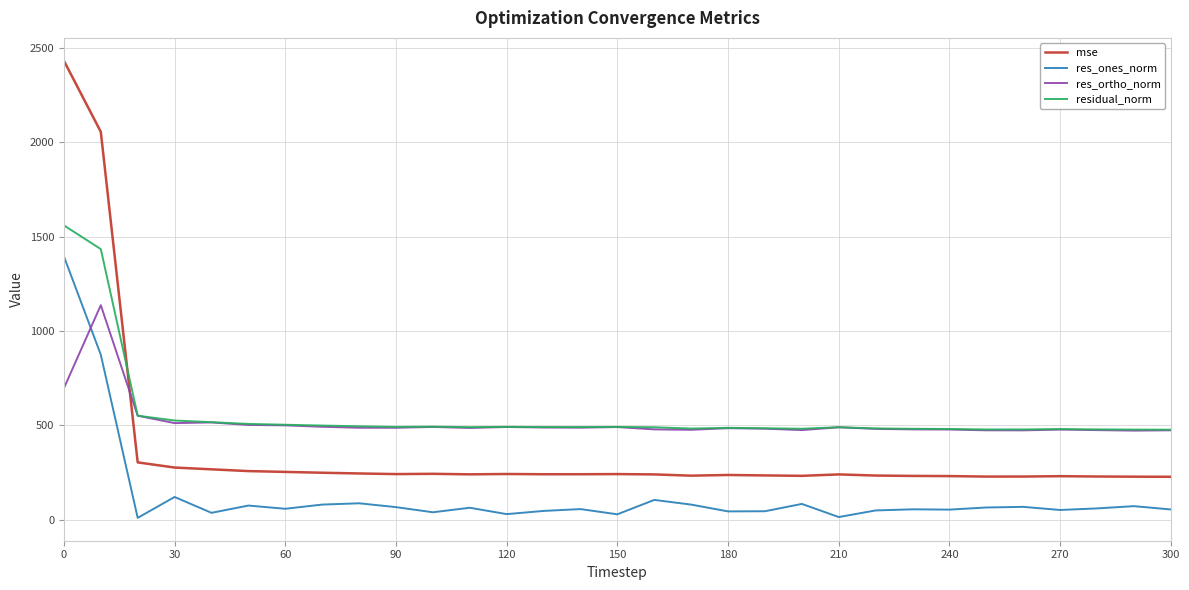

True or false: res_ones_norm and mse intersect in this chart.

False